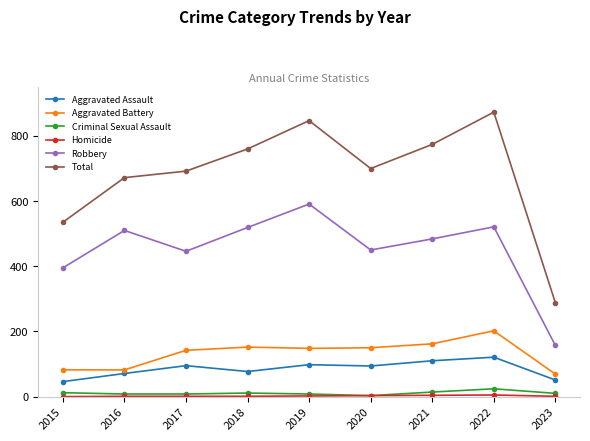

At which category is the sum across all series the highest?

2022